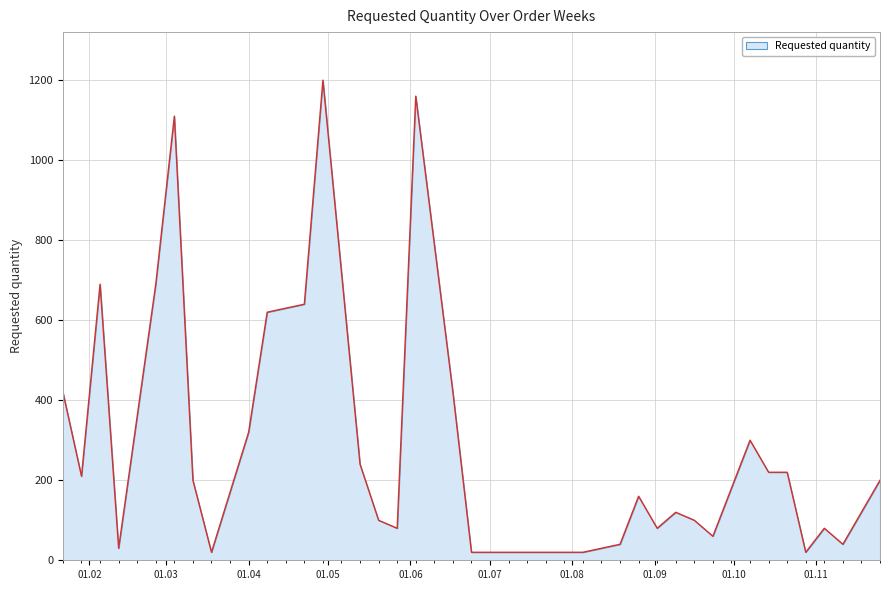

What is the difference between the maximum and minimum values?

1180